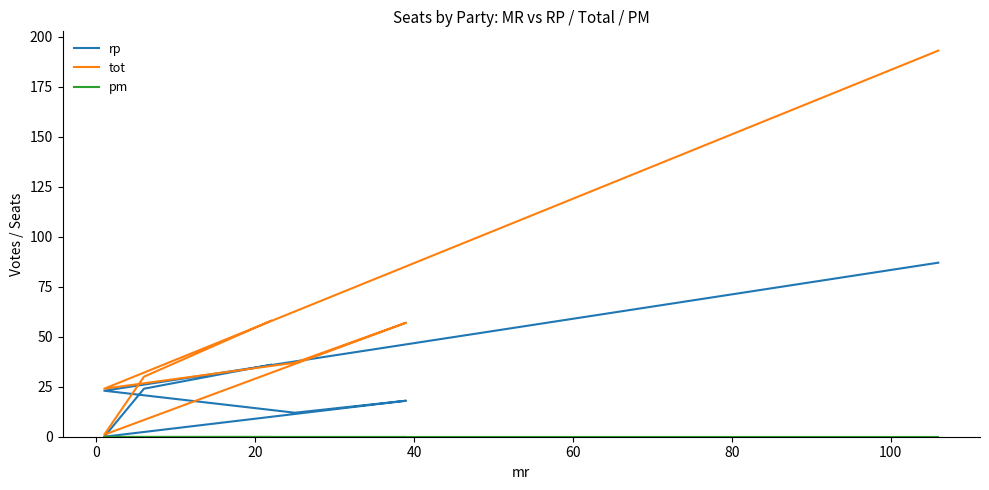

What is the spread (max minus min) of values at 0?

30